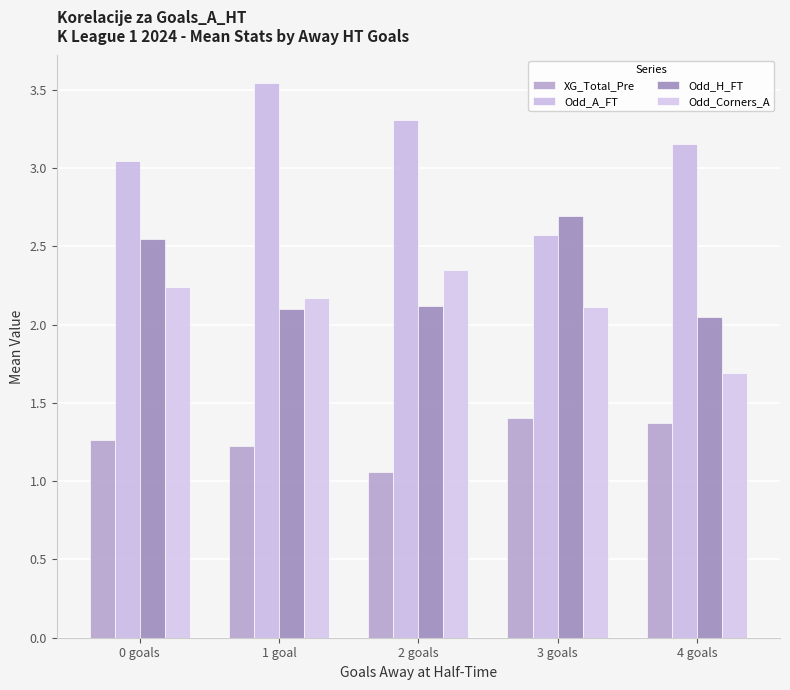

Are the bars grouped side by side (vs. stacked)?

Yes